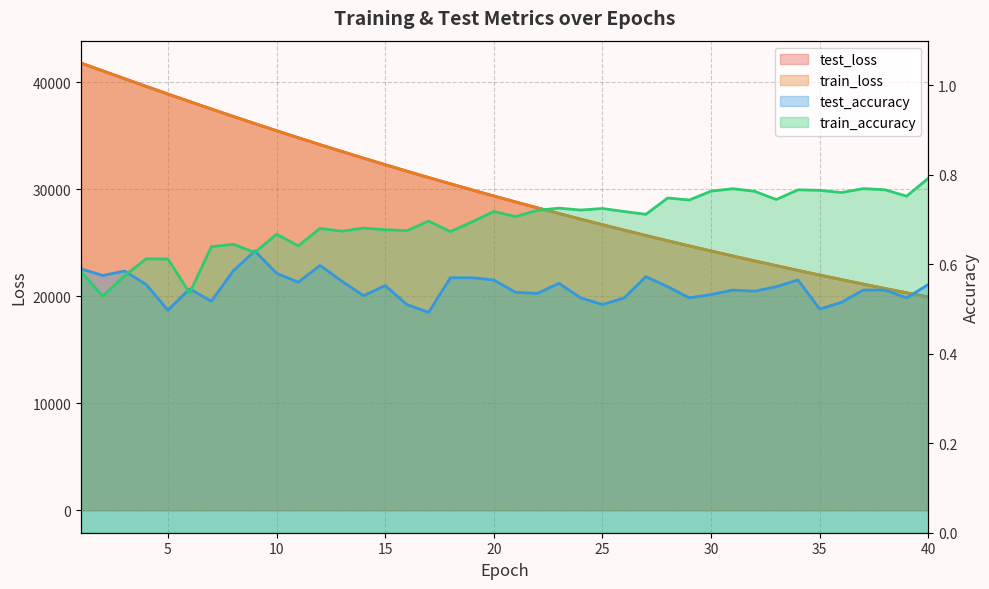

What is the greatest value displayed?

41776.1